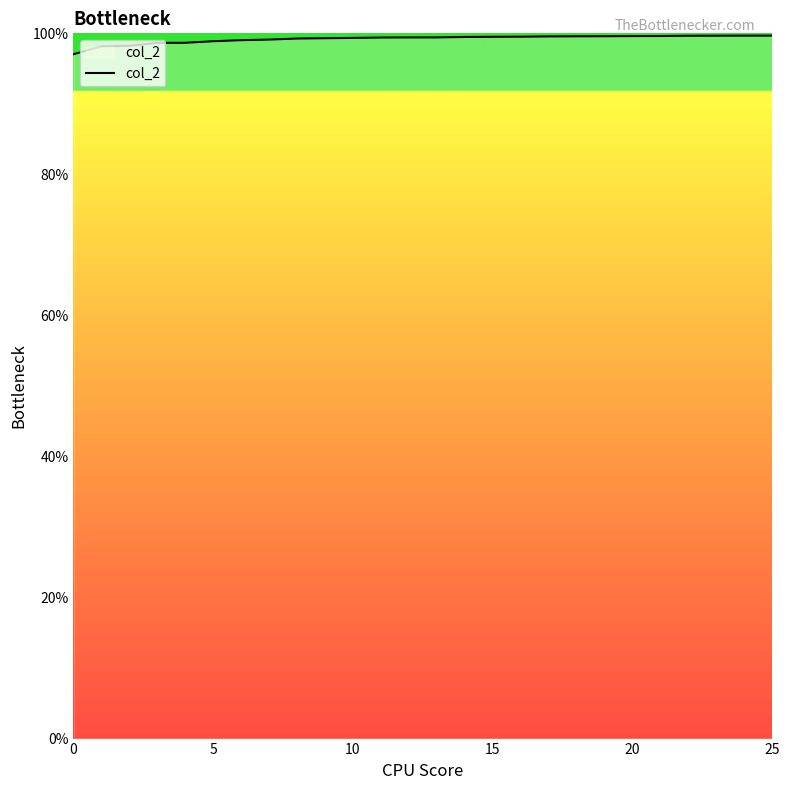

True or false: the data has more than 2 interior local peaks.

False